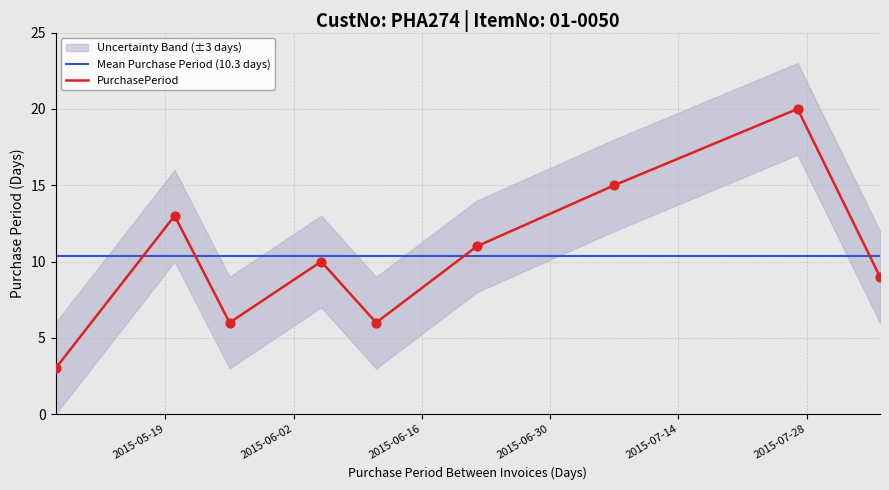

Which series has the largest total across all categories?

Mean Purchase Period (10.3 days)